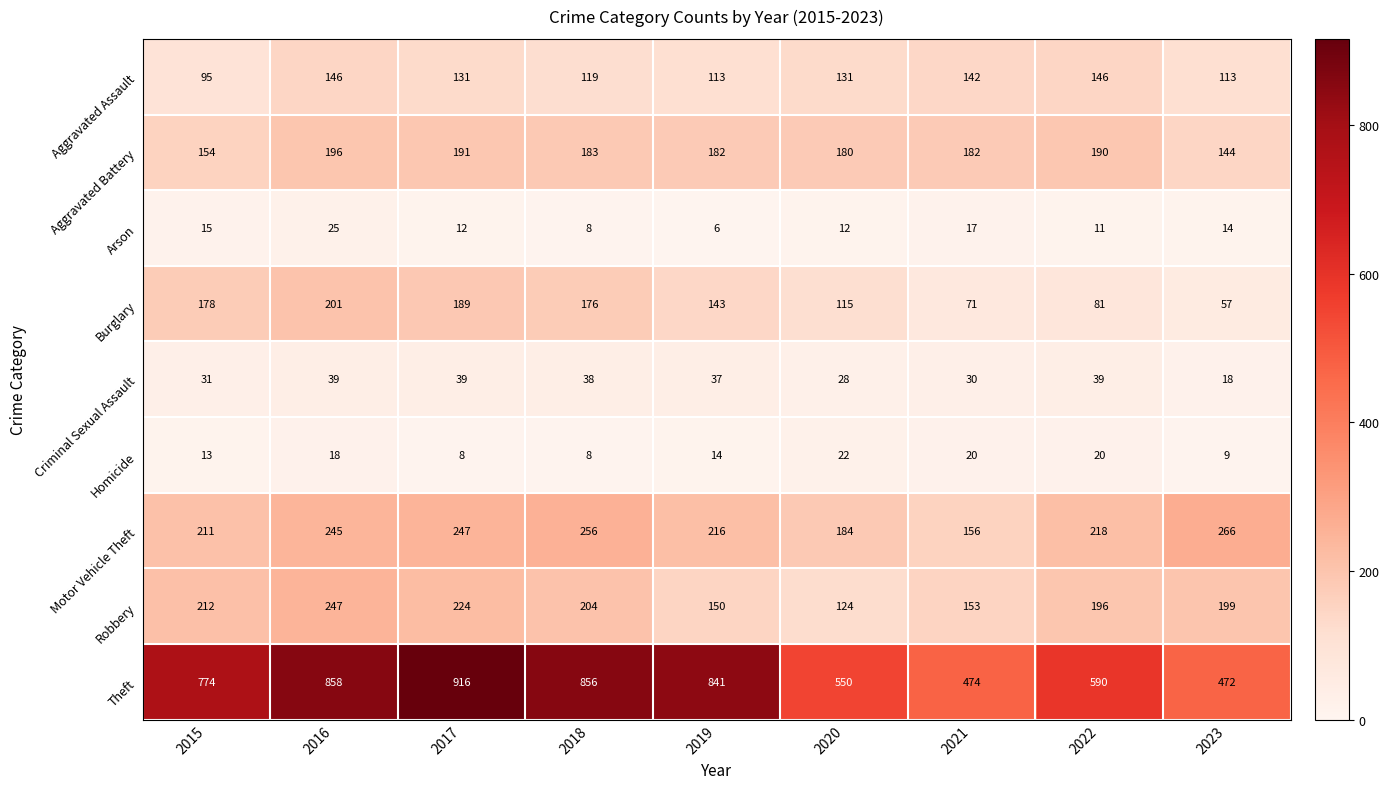

Which series has the largest total across all categories?

Theft